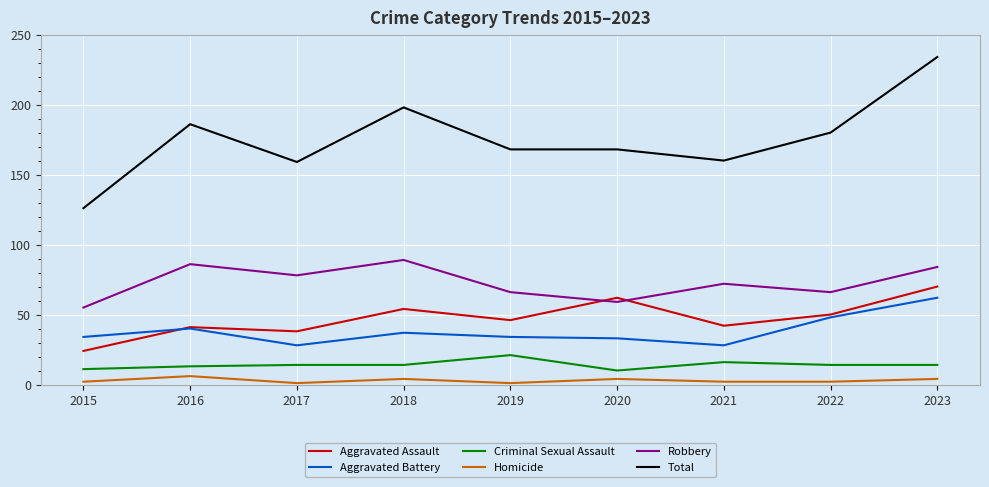

At which label does Aggravated Battery reach its peak?

2023